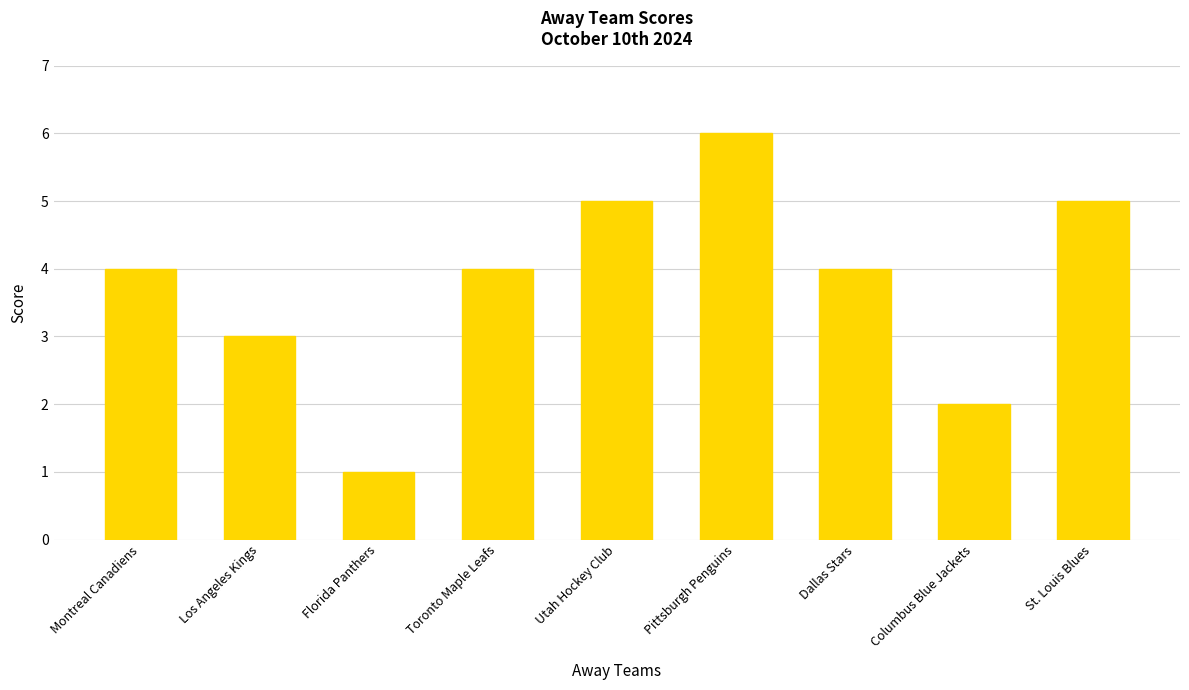

What is the label of the 3rd bar from the right?

Dallas Stars